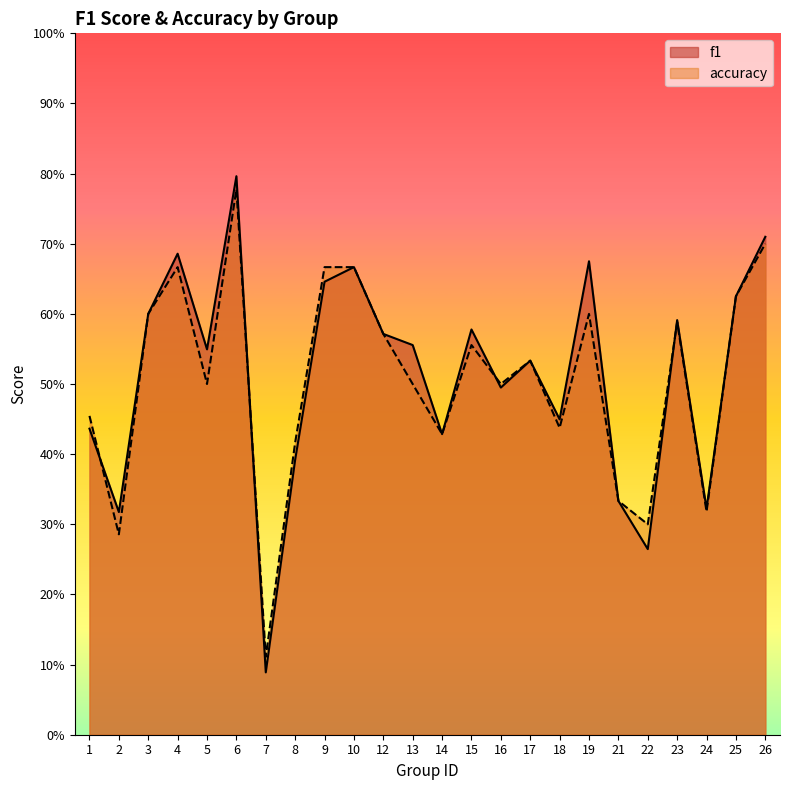

Between which two adjacent categories do f1 and accuracy first intersect?

1 and 2